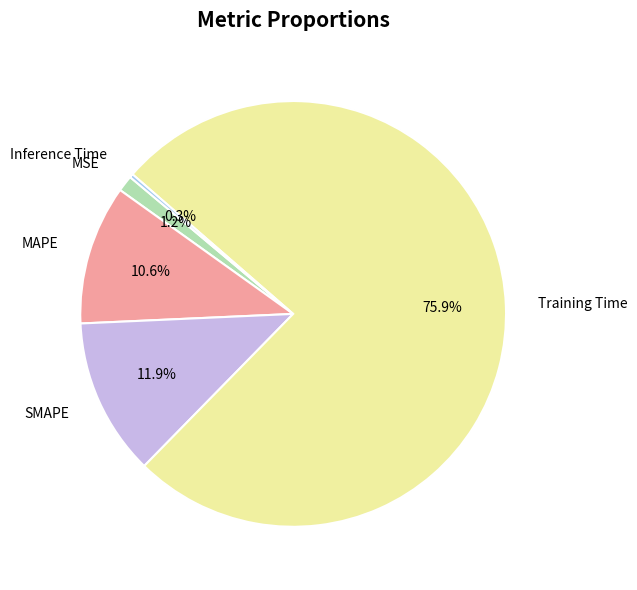

Does any single category account for the majority?

Yes